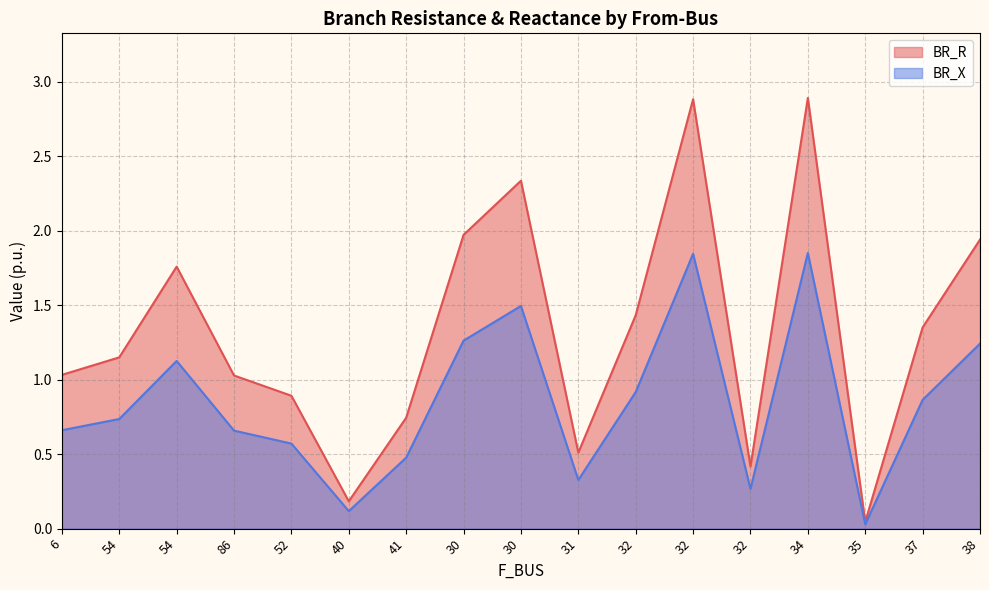

Which series has the widest spread of values?

BR_R